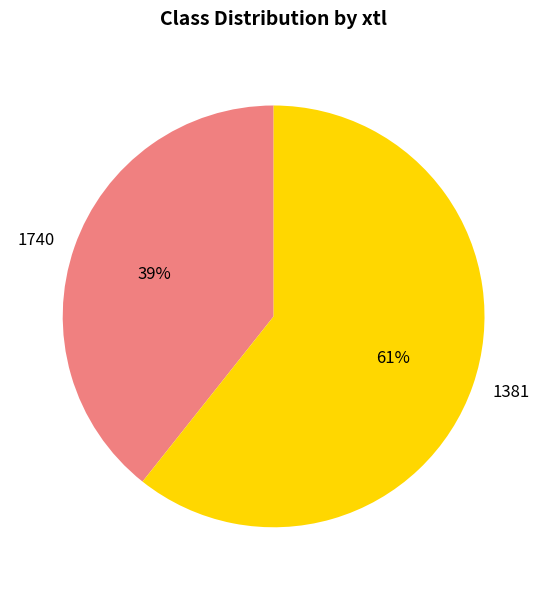

Is 1381 the majority of the pie?

Yes